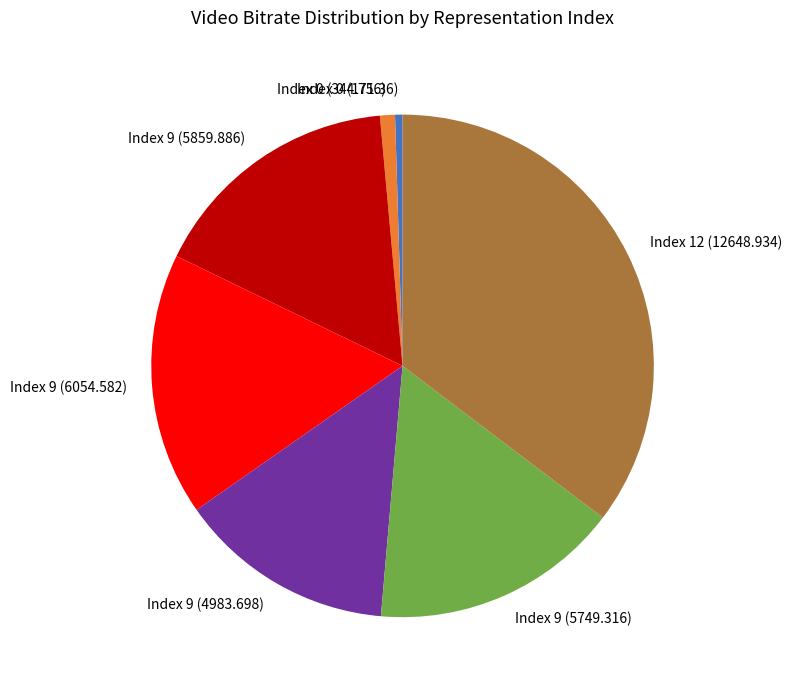

Is the sum of Index 0 (171.36) and Index 9 (6054.582) greater than half?

No